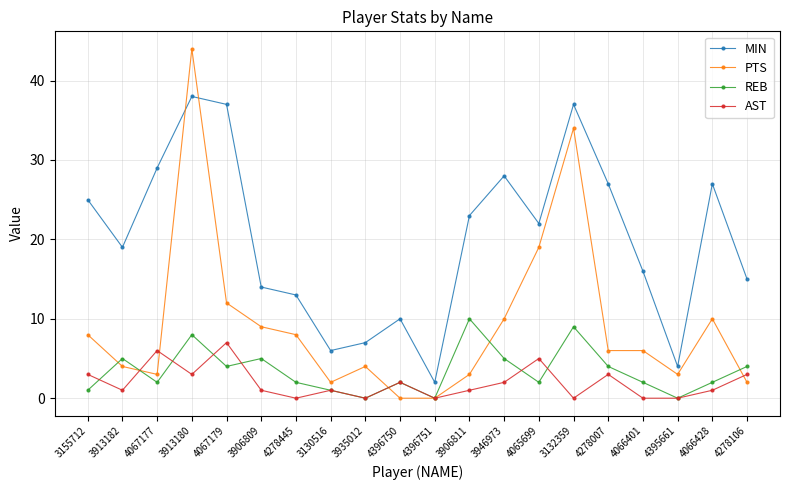

The value of MIN at 4395661 is 4. True or false?

True